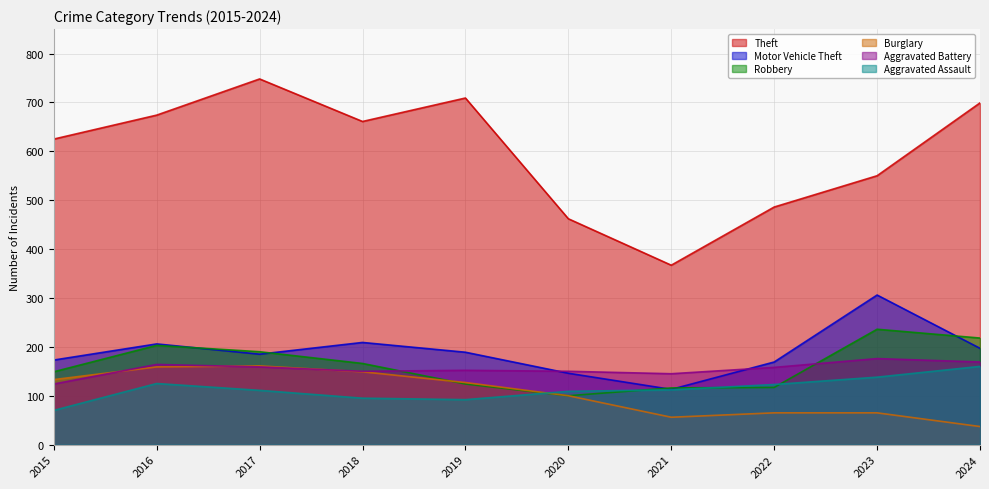

What are all the series names shown in the legend?

Theft, Motor Vehicle Theft, Robbery, Burglary, Aggravated Battery, Aggravated Assault